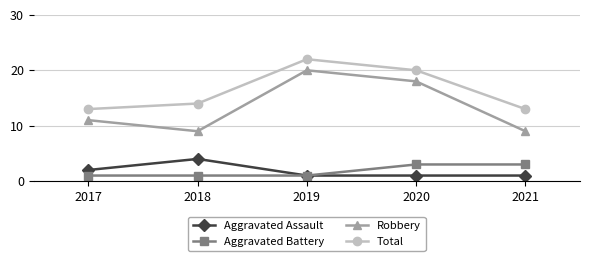

True or false: Aggravated Battery and Robbery intersect in this chart.

False